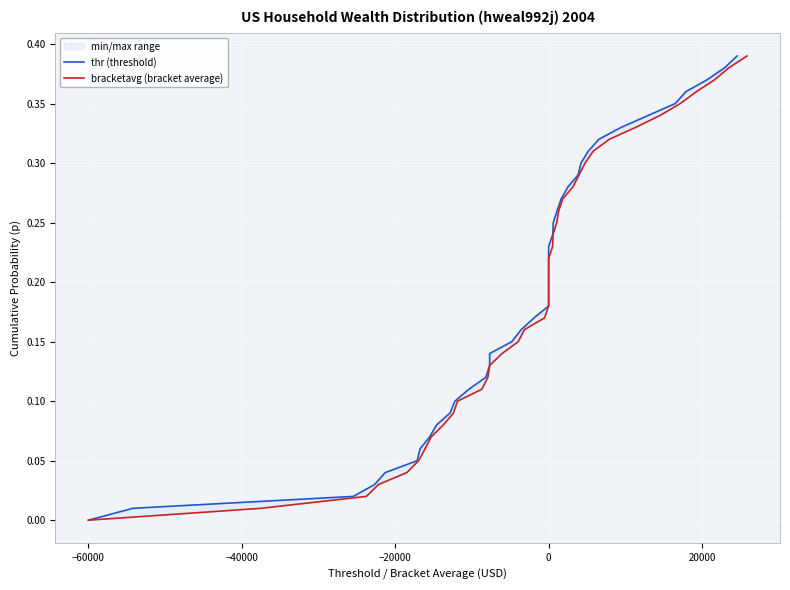

Count the number of categories in the chart.

40